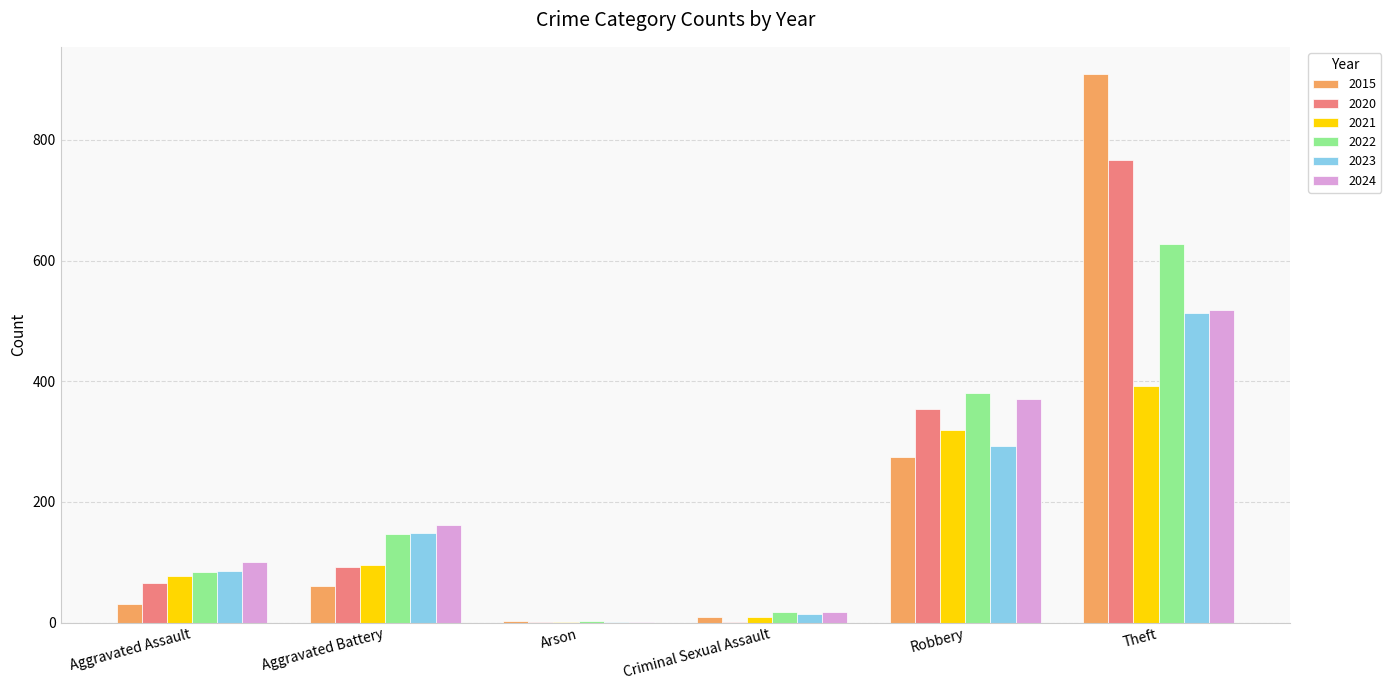

What is the total value across all series at Theft?

3727